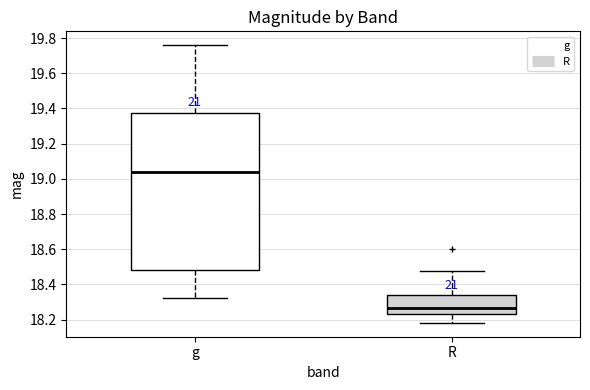

Where is the lower edge of the box for g on the y-axis? The values are not printed on the chart, so give them approximately, as read against the axis.

18.48